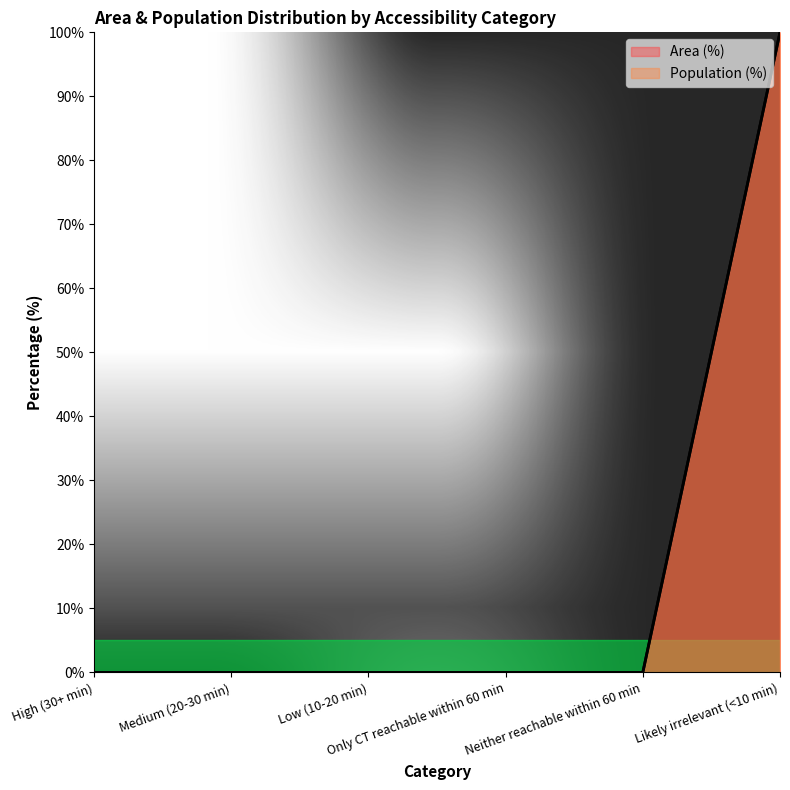

Reading left to right, extract all data points from this chart.

Area (%): 0	0	0	0	0	100
Population (%): 0	0	0	0	0	100